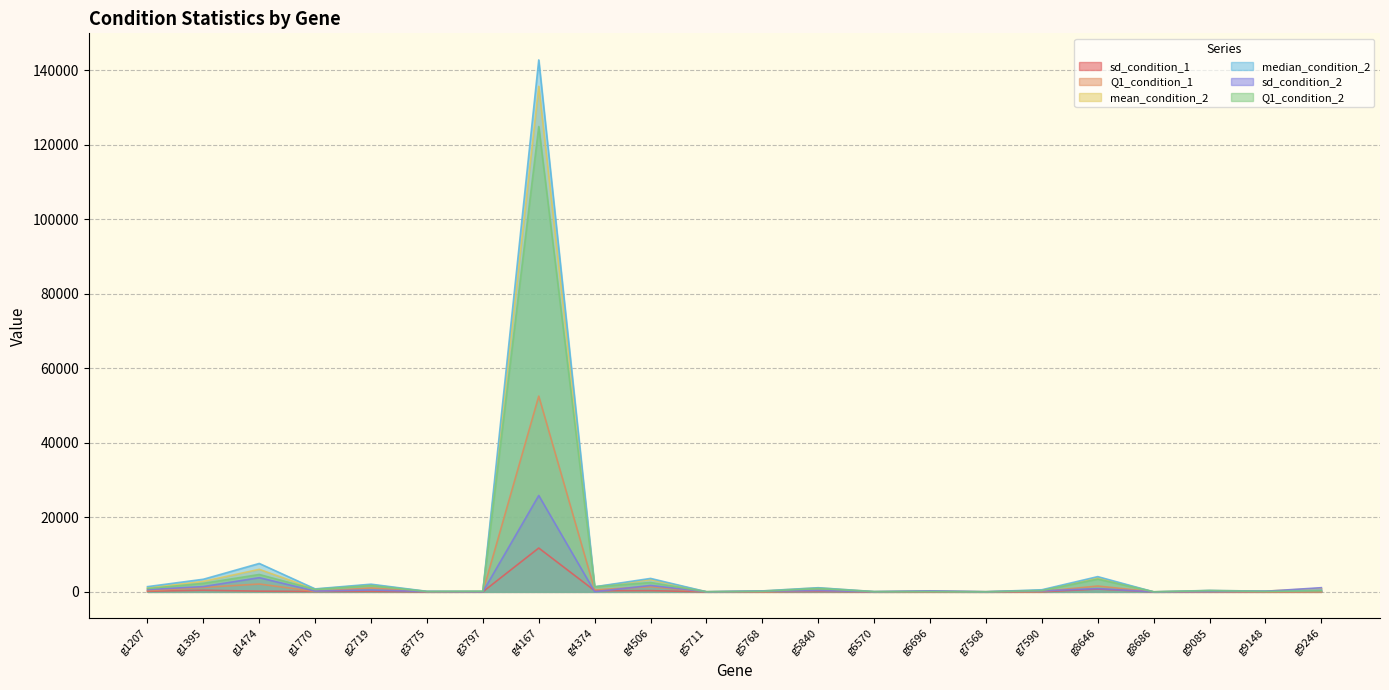

What is the difference between the median_condition_2 values at g2719 and g1395?

1326.0